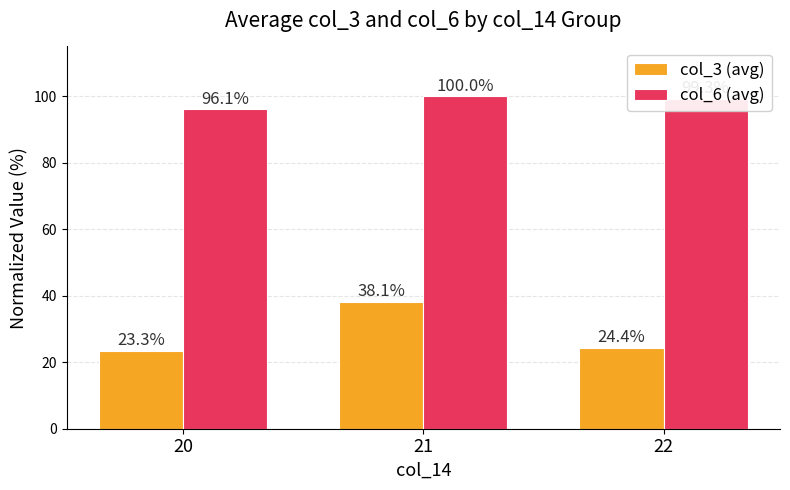

Is the value of col_3 (avg) at 21 greater than the value of col_6 (avg) at 22?

No